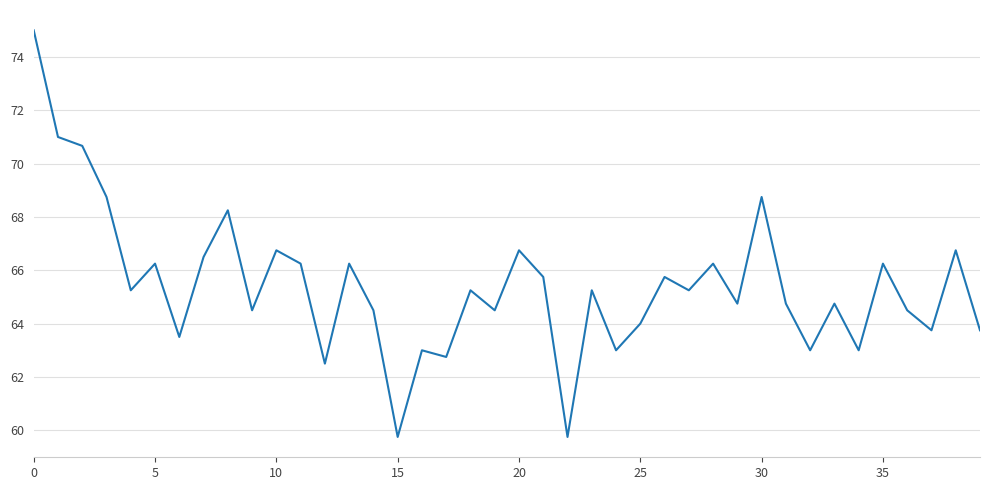

What is the smallest value displayed?

59.8